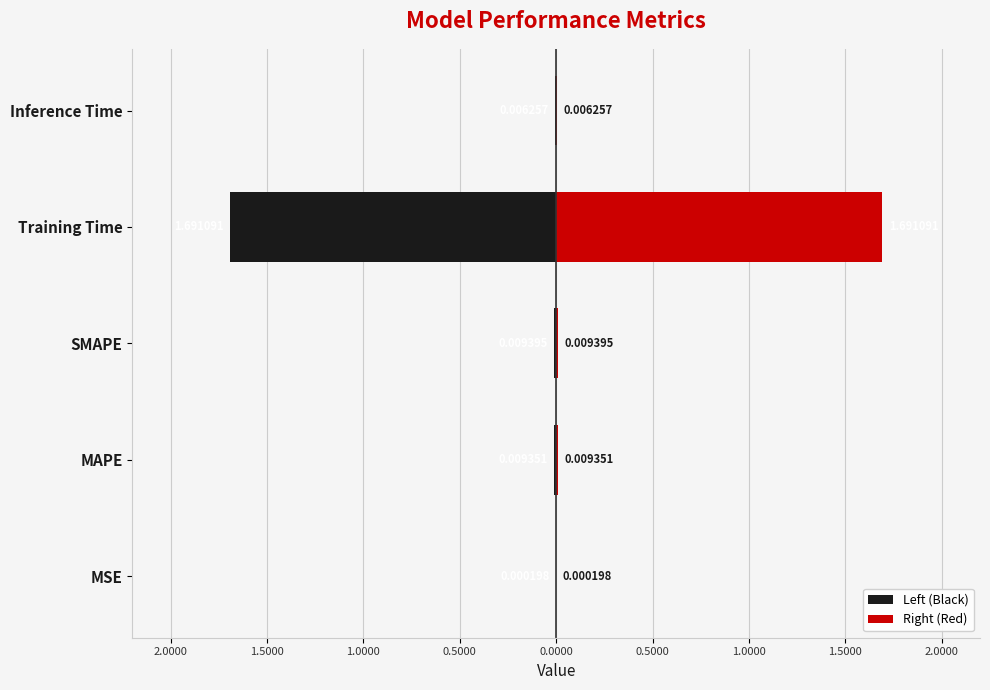

What is the difference between the maximum and minimum values in the Right (Red) series?

1.7